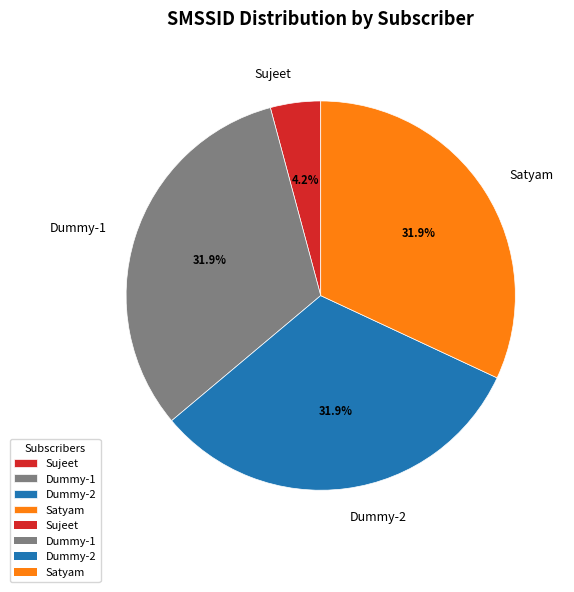

Which slice is the smallest?

Sujeet